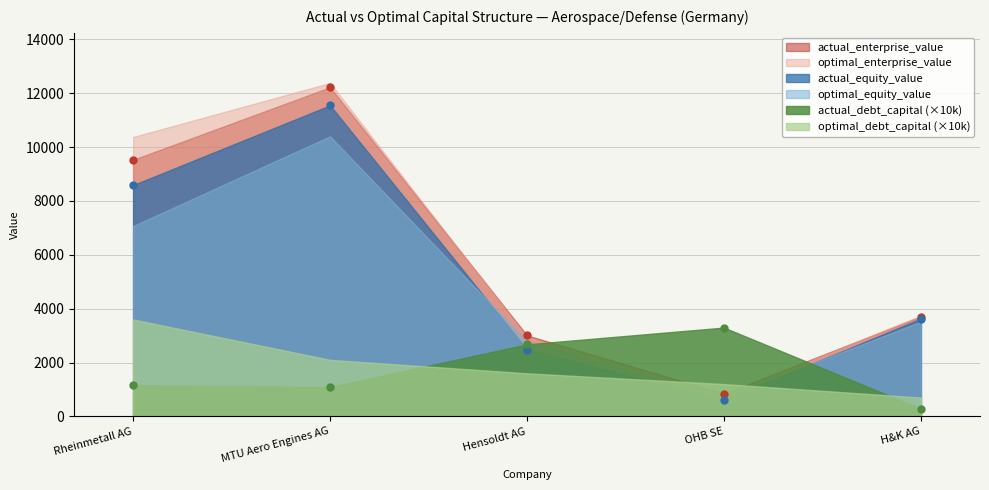

What is the highest value of the actual_enterprise_value series?

12221.8